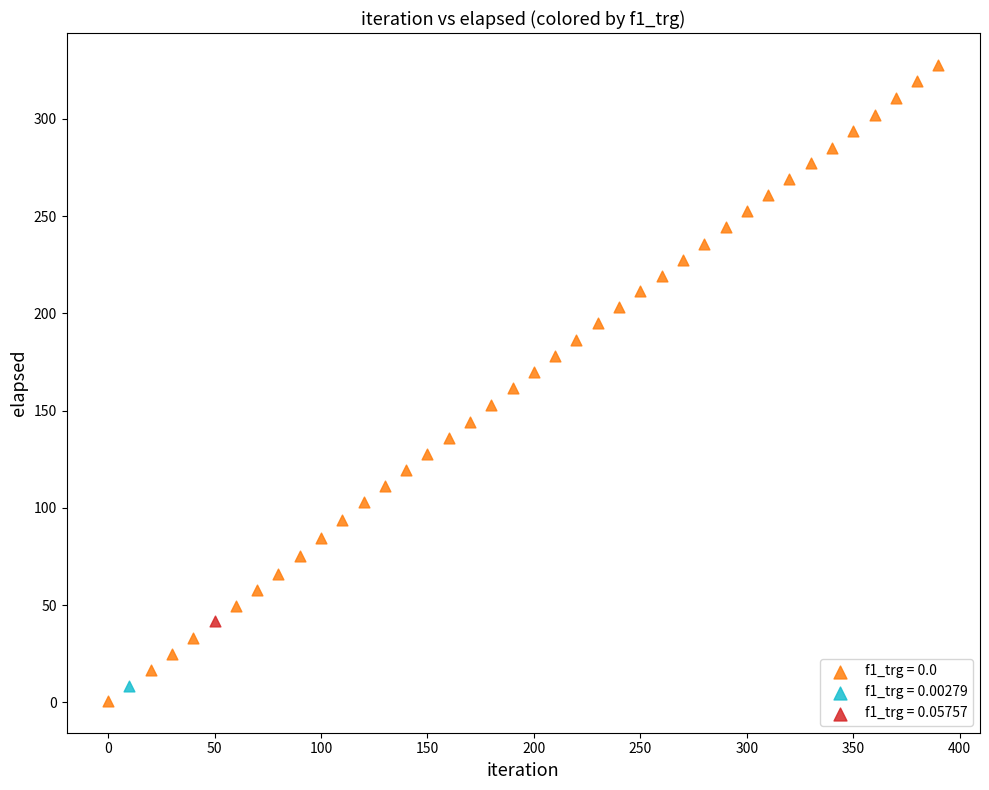

Which series contains the lowest Y value?

f1_trg = 0.0